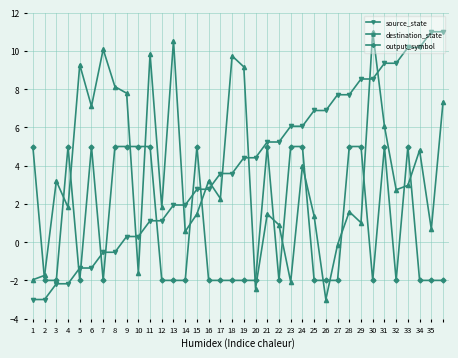

How many data points in source_state are less than 4?

18